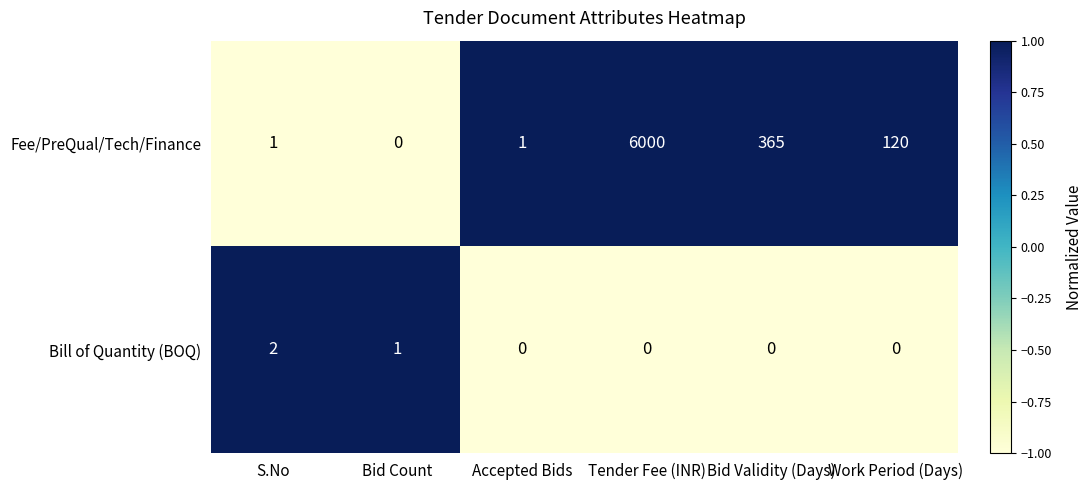

Rank the series by their maximum value, from lowest to highest.

Bill of Quantity (BOQ), Fee/PreQual/Tech/Finance